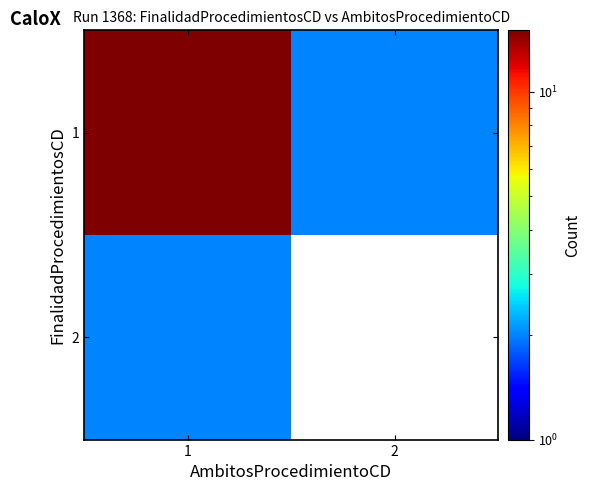

The value of 1 at 1 is 25.8. True or false?

False